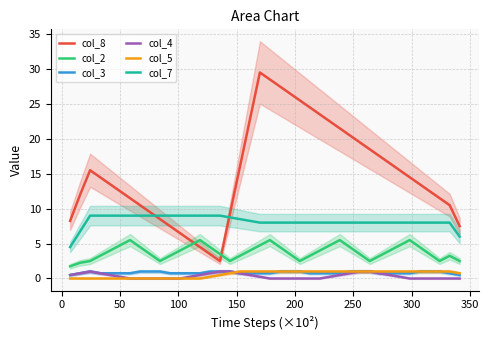

What is the maximum value for col_5?

1.0